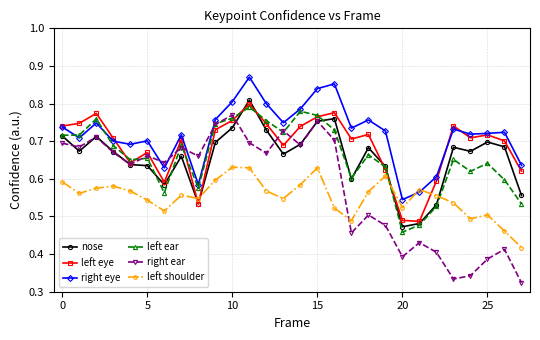

At how many categories does at least one series exceed 0?

28